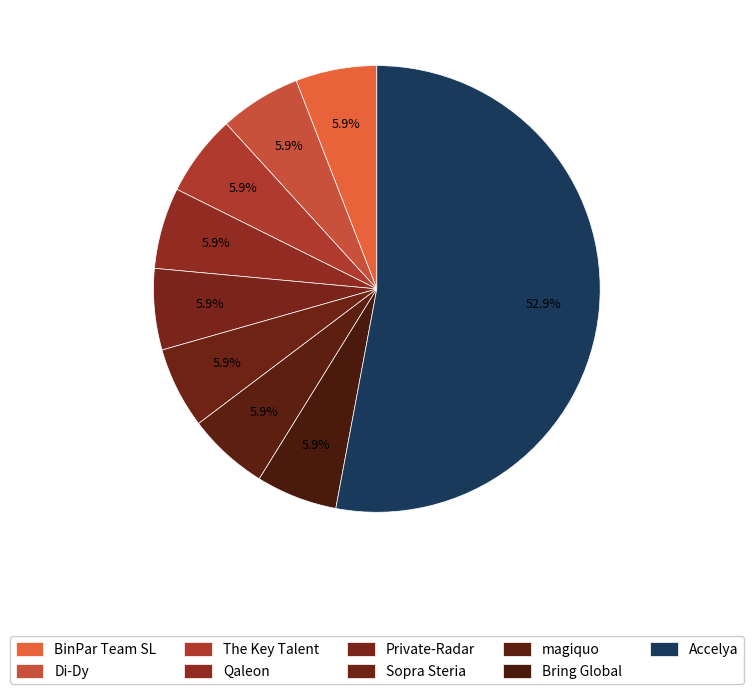

Count the number of slices in the pie.

9